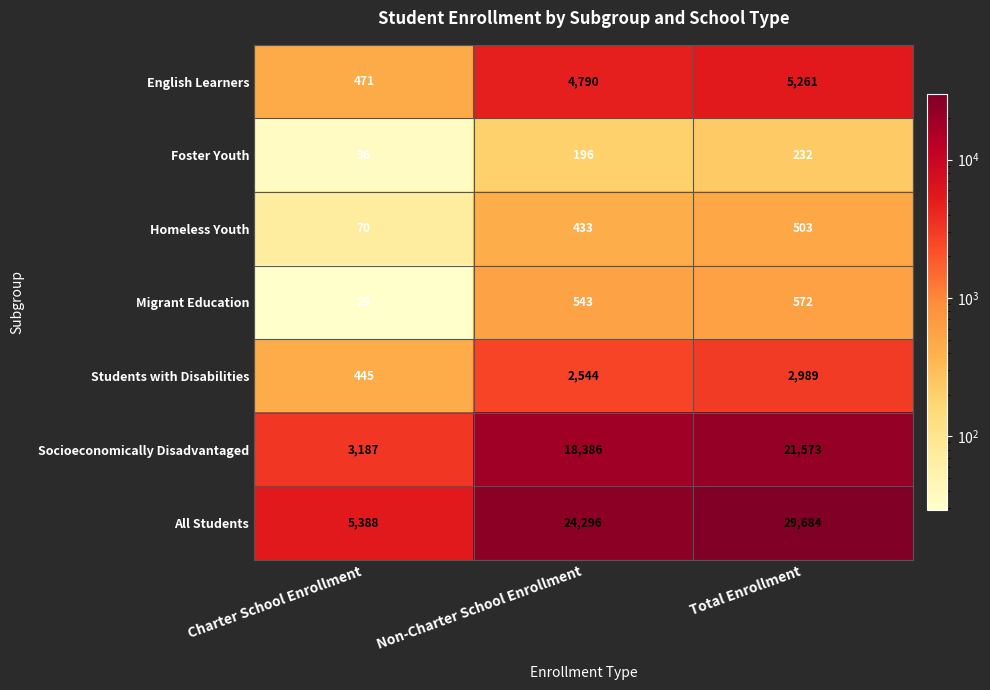

How many data points does each series have?

3